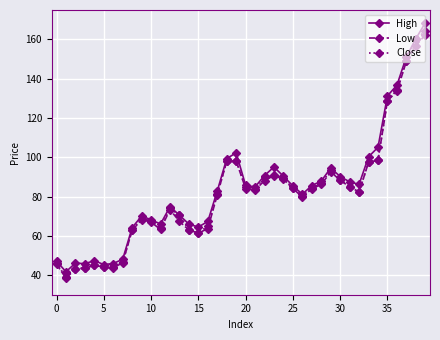

What is the minimum value shown in the chart?

38.4